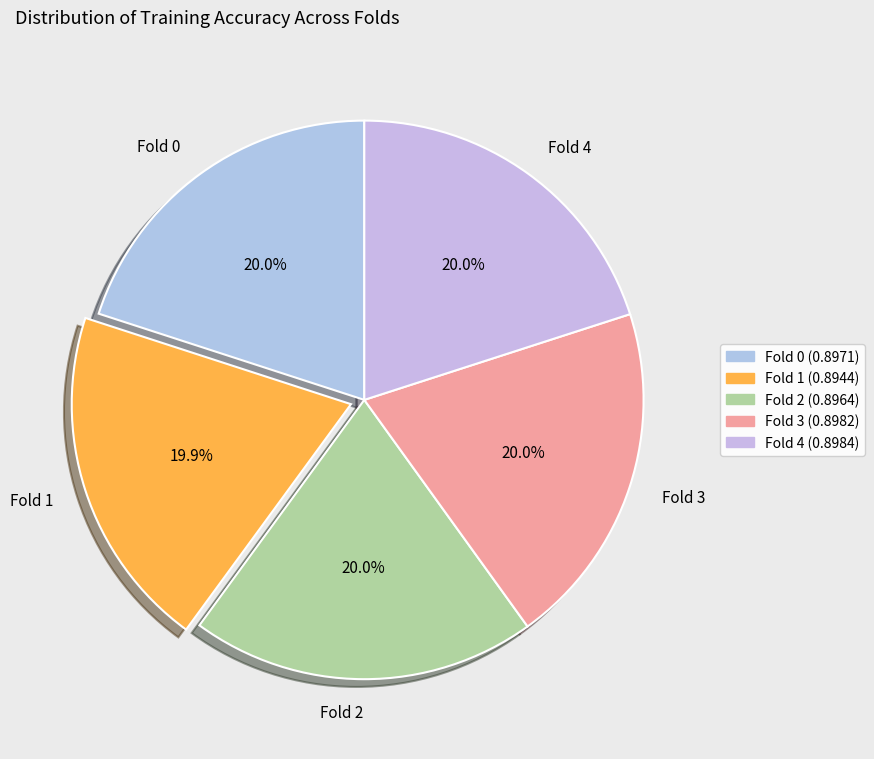

To the nearest percent, what portion does Fold 4 represent?

20%